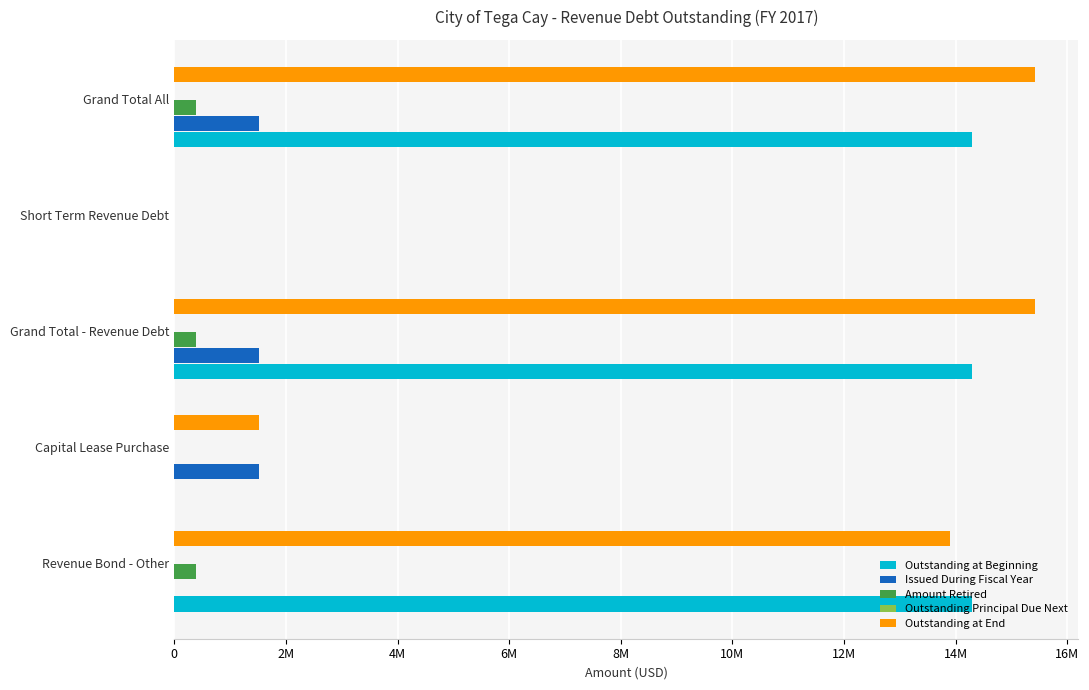

What is the difference between the maximum and minimum values in the Outstanding at Beginning series?

14294377.0